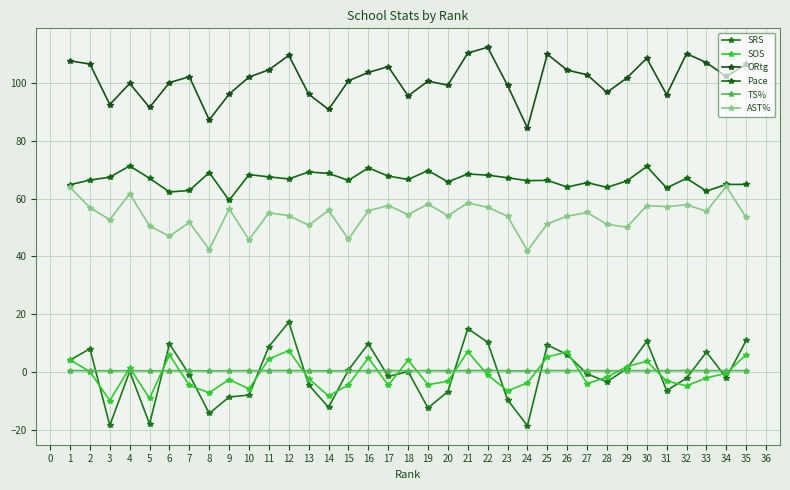

True or false: TS% has a value of 0.5 at 14.

True